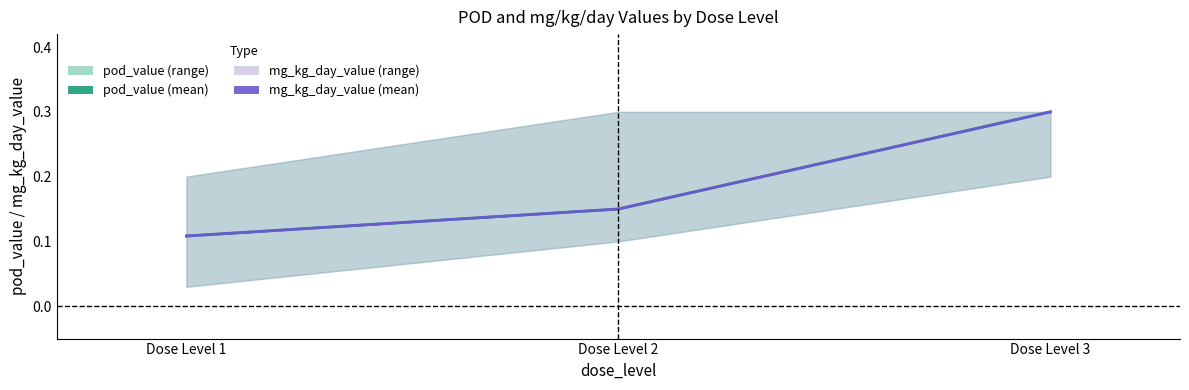

At which label is pod_value (mean) closest to 0?

Dose Level 1